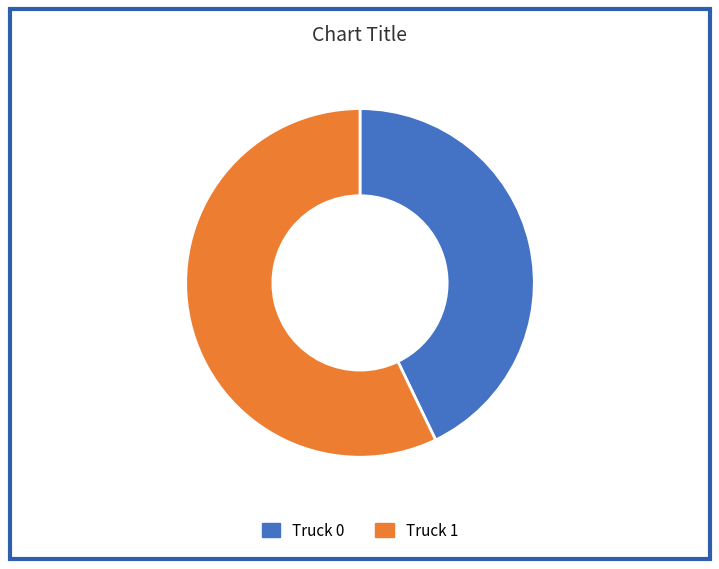

Is there a majority slice in this chart?

Yes